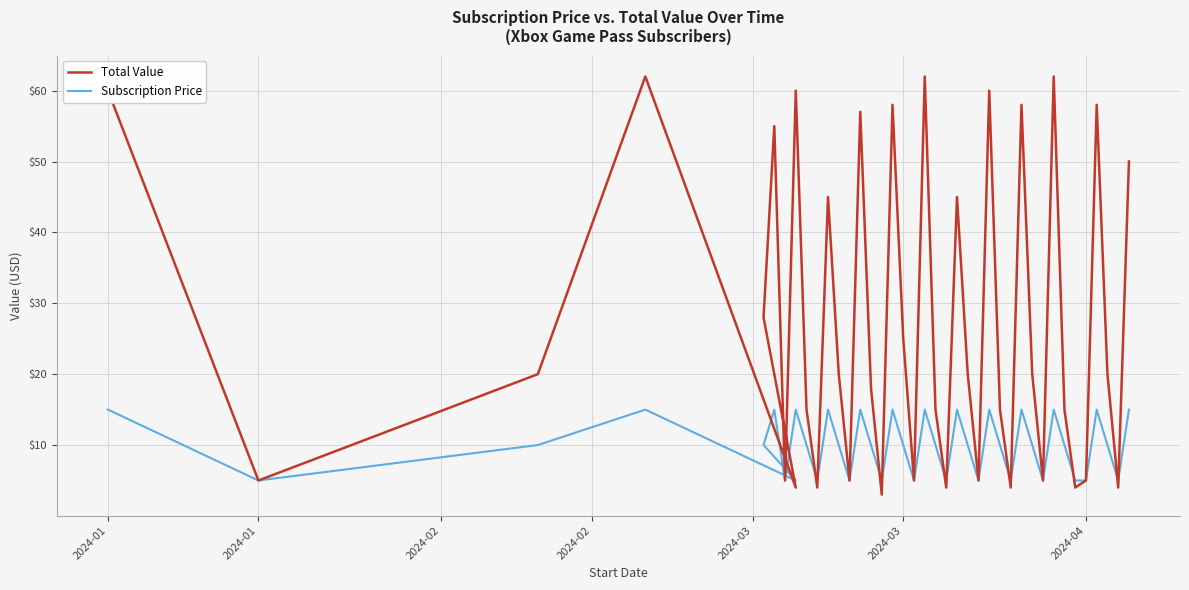

Where do Subscription Price and Total Value first cross each other?

2024-02 and 2024-03